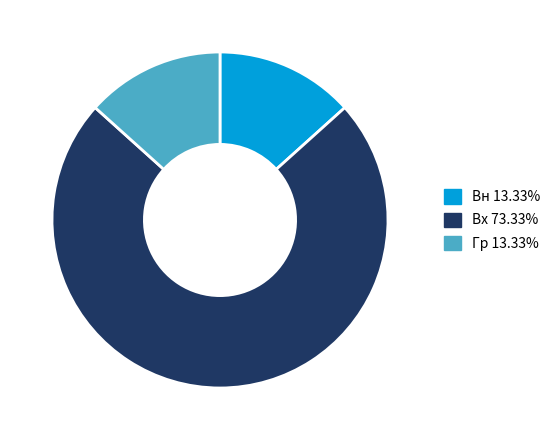

Is it true that Гр is 22% of the pie?

False